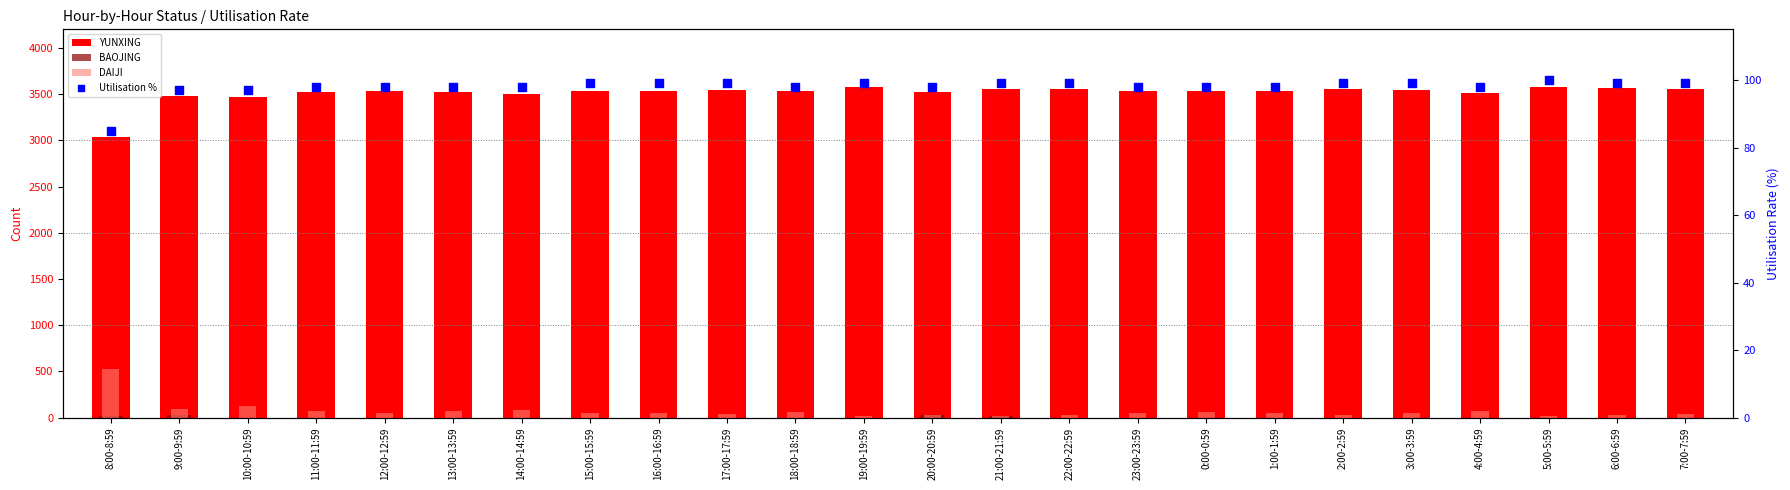

Which series reaches the maximum Y coordinate?

YUNXING